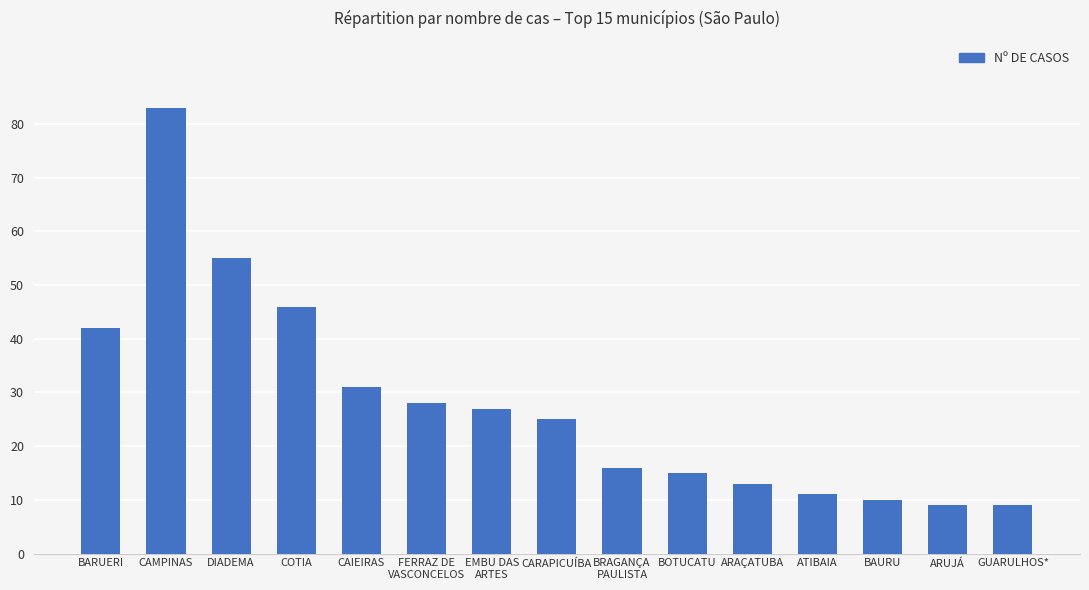

What is the greatest value displayed?

83